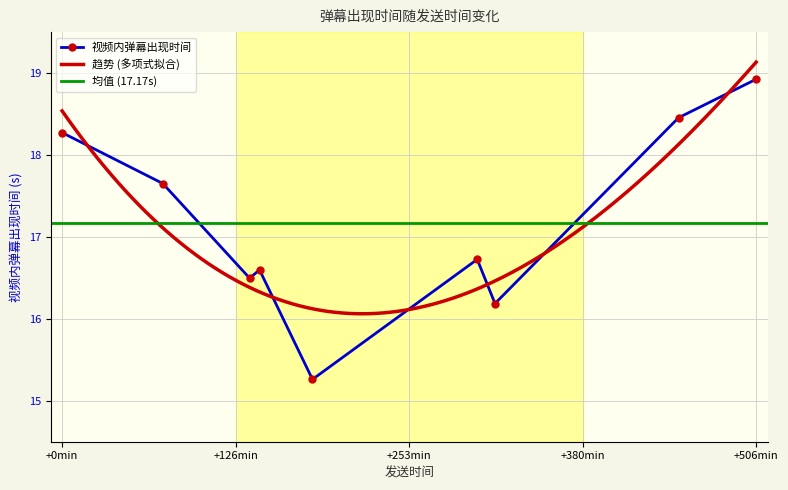

True or false: the data shows 16.7 at 1675846084.

True